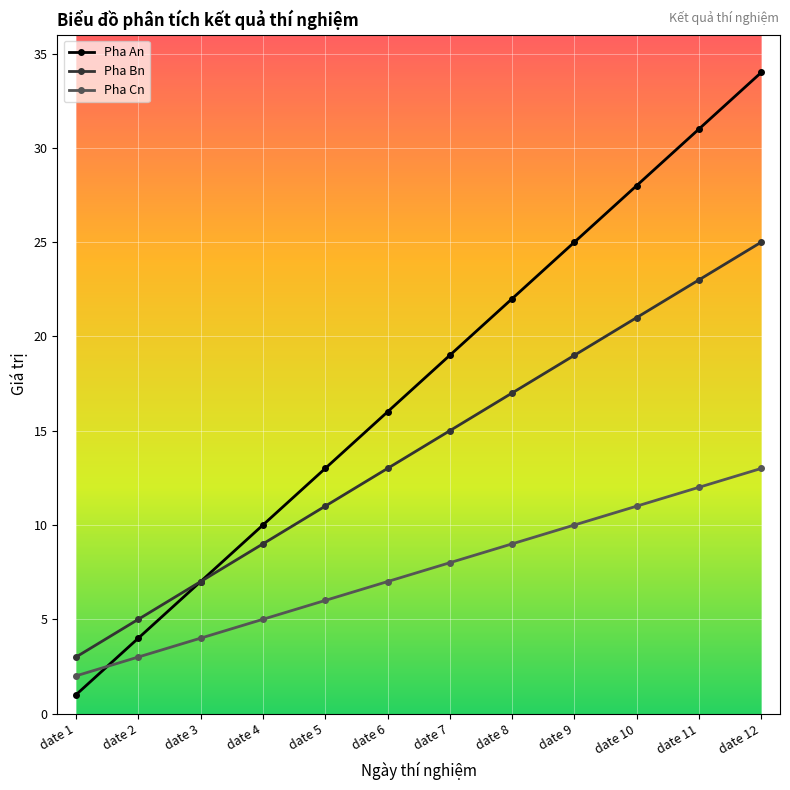

What is the highest value of the Pha Cn series?

13